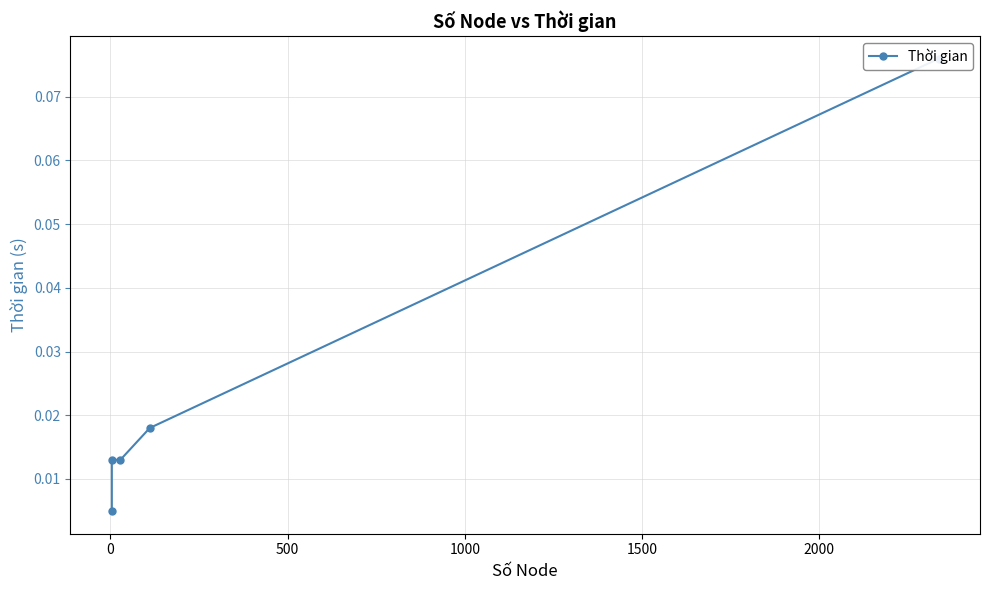

What is the difference between the maximum and minimum values?

0.1